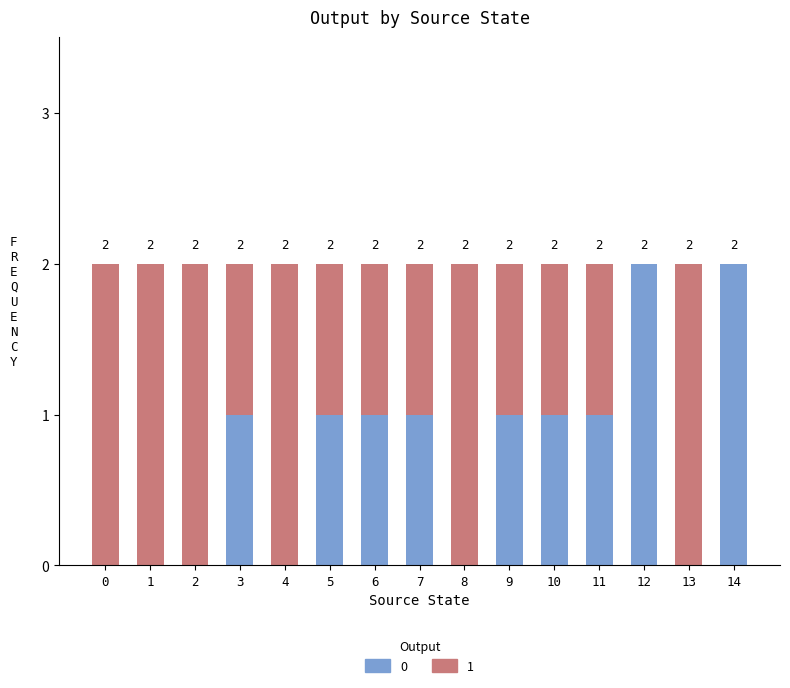

True or false: 0 has a value of 0 at 8.

True